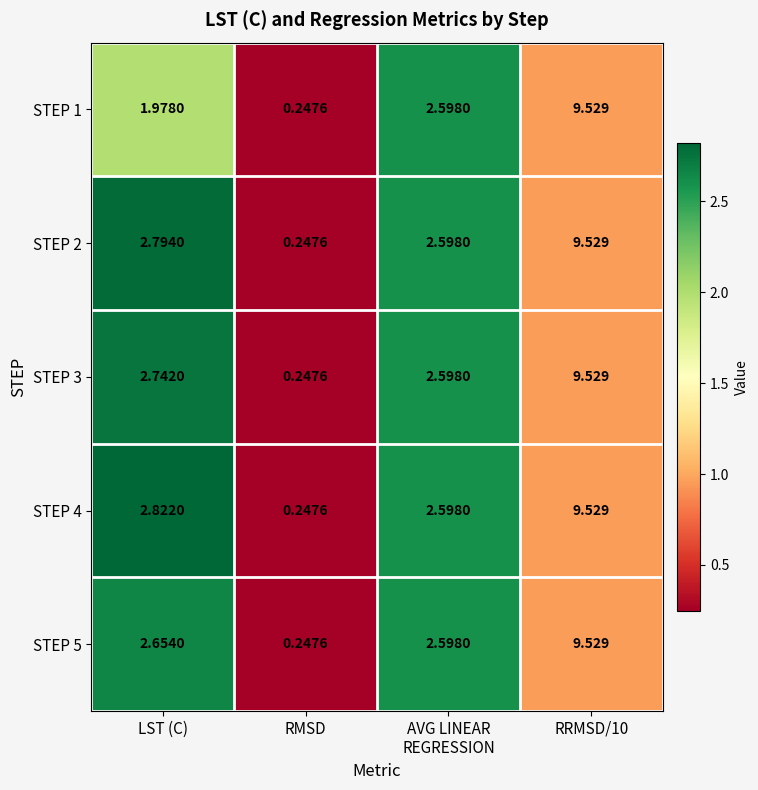

Where is STEP 4 nearest to the value 4?

LST (C)